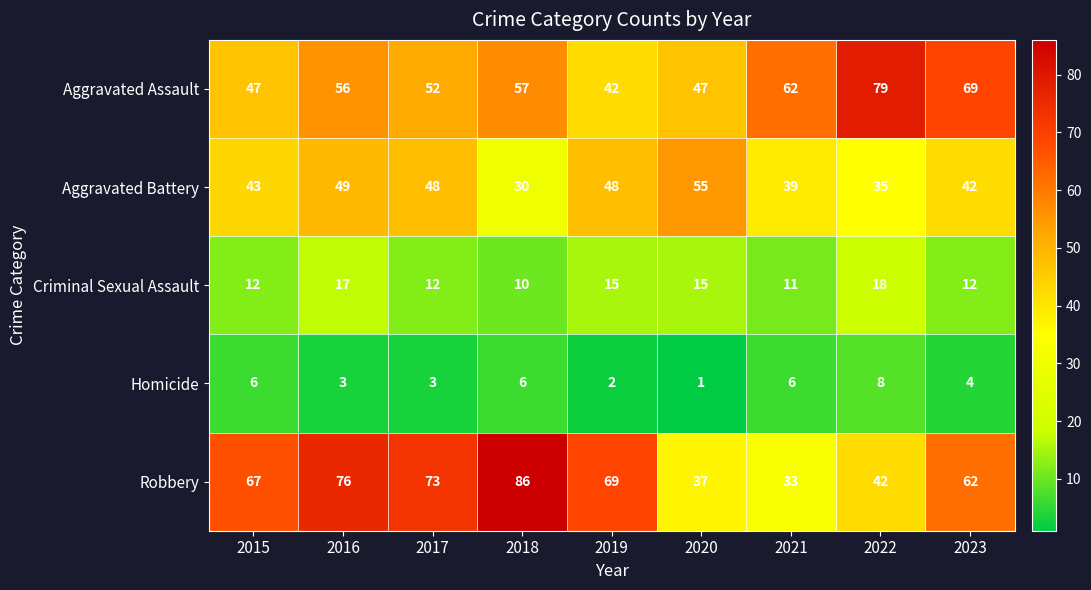

Count the number of categories in the chart.

9